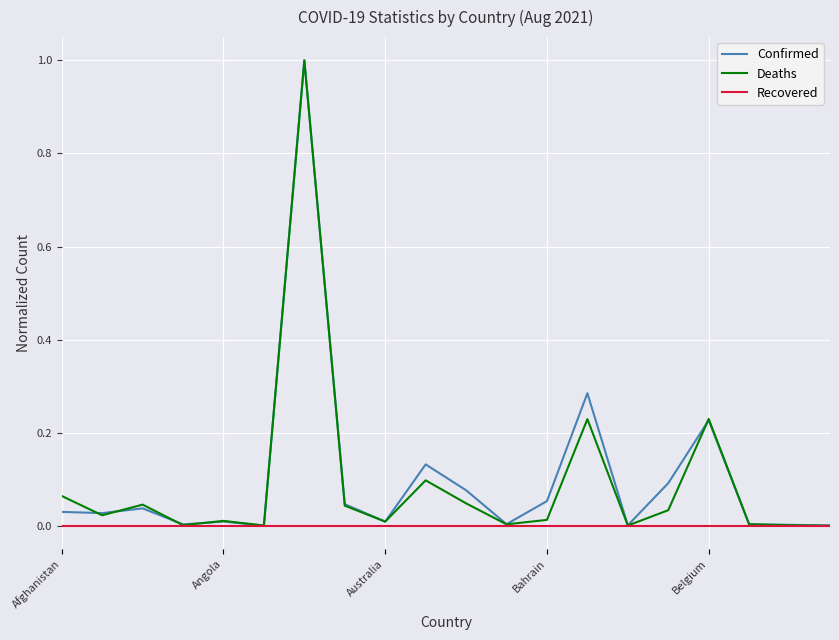

What is the maximum value shown in the chart?

1.0